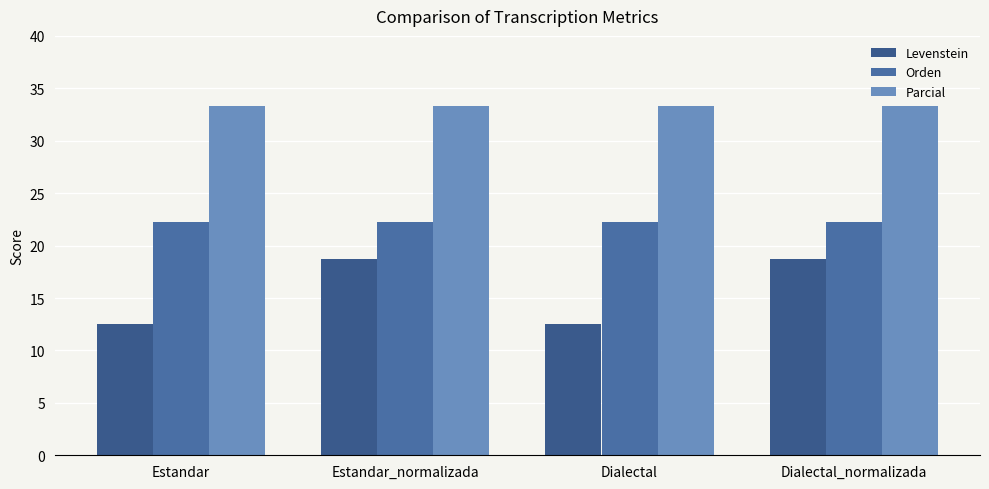

What is the minimum value shown in the chart?

12.5